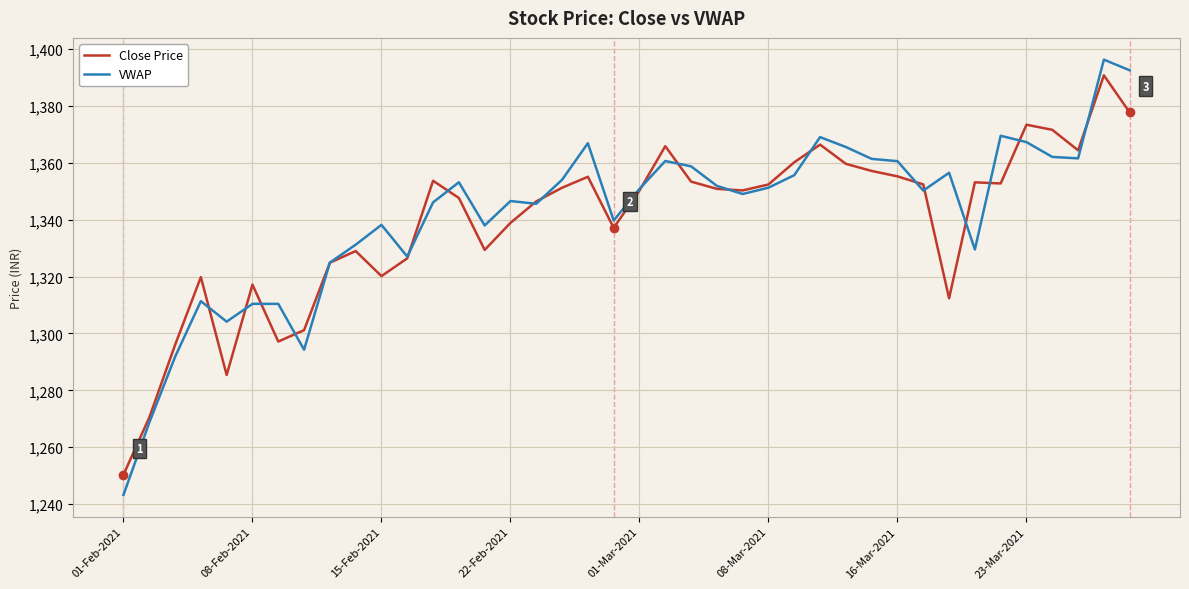

What is the maximum value for Close Price?

1390.7